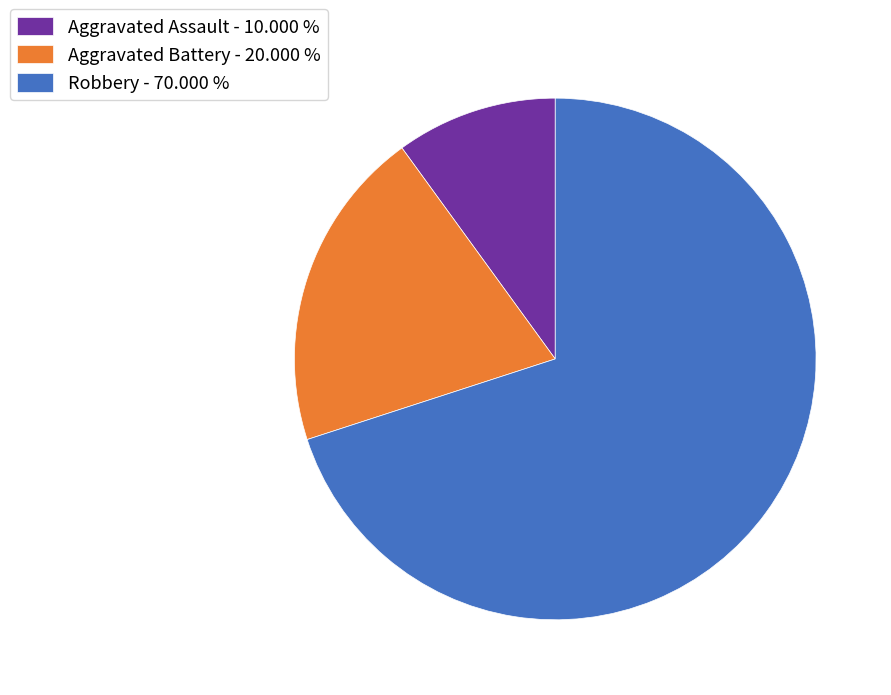

How many segments does this pie chart have?

3